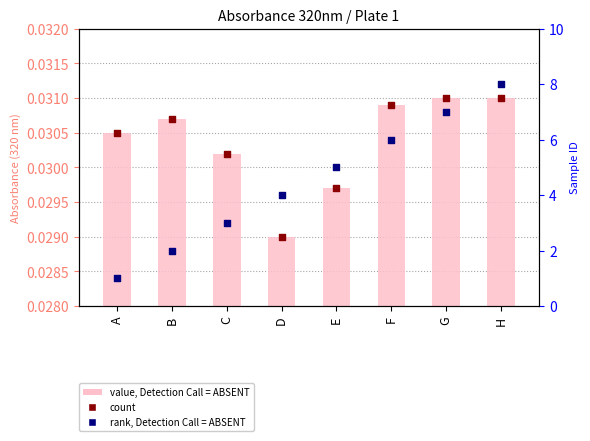

Is the value of rank, Detection Call = ABSENT at D greater than the value of count at D?

Yes